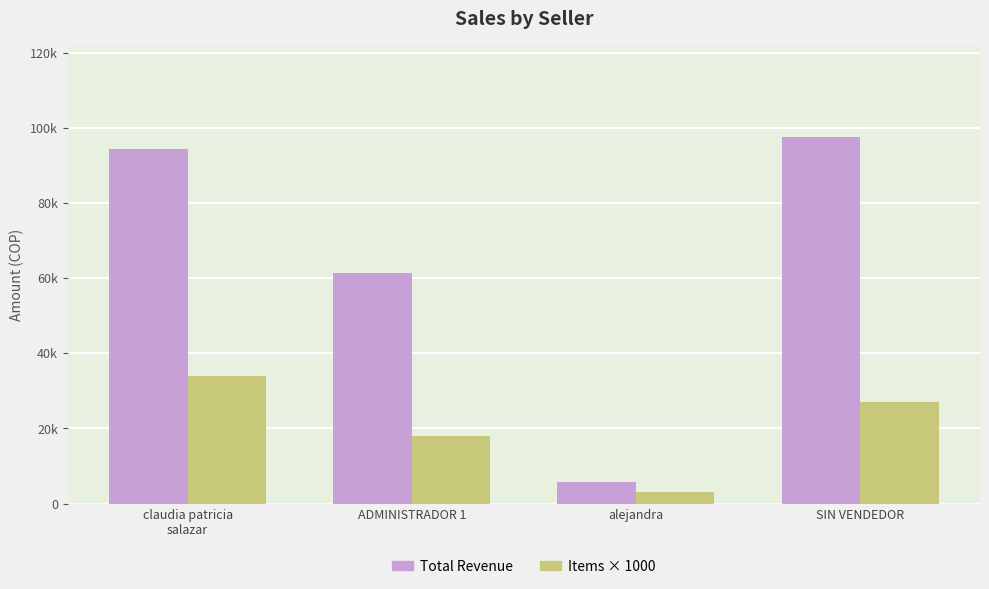

At how many categories does at least one series exceed 76783?

2